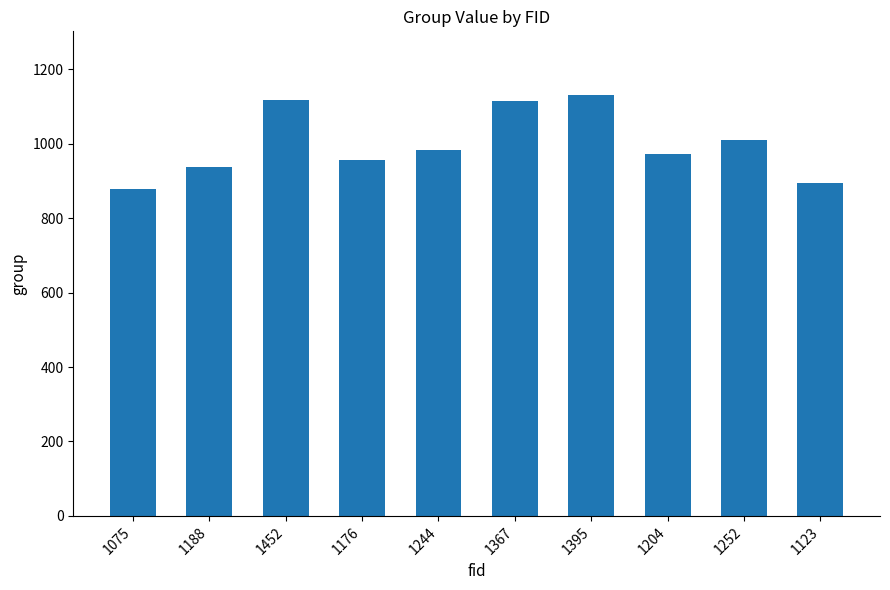

What is the difference between the second highest and minimum values?

238